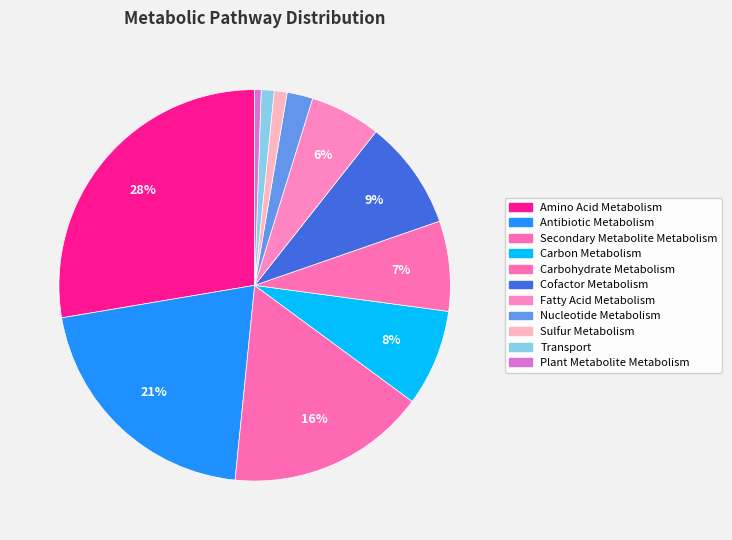

To the nearest percent, what percentage of the pie is Secondary Metabolite Metabolism?

16%